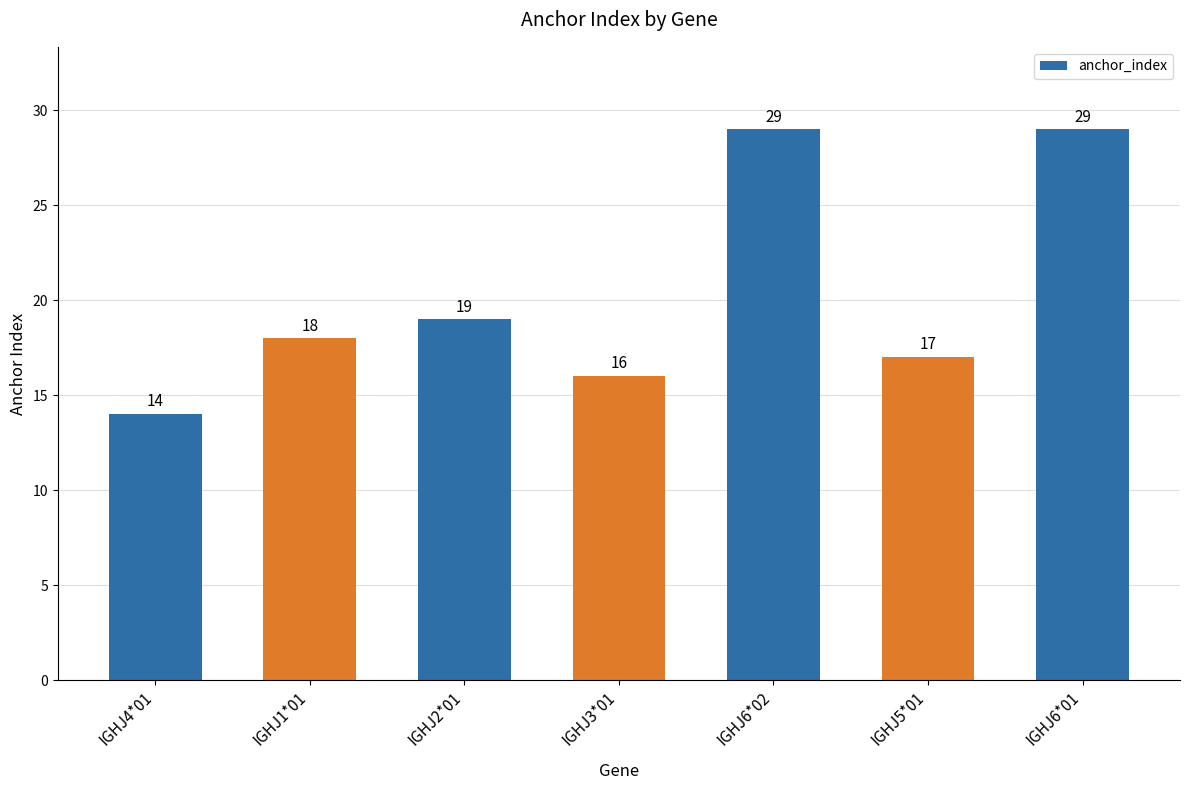

What is the change in value from IGHJ2*01 to IGHJ3*01?

-3